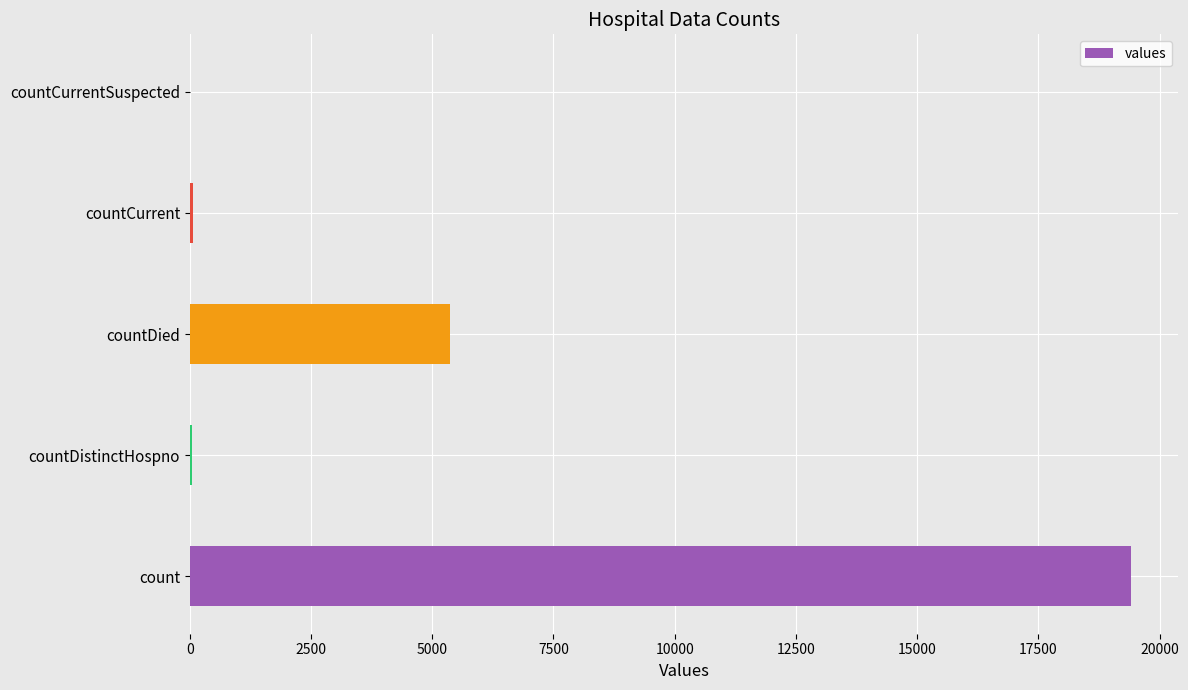

How many series are shown in this chart?

1